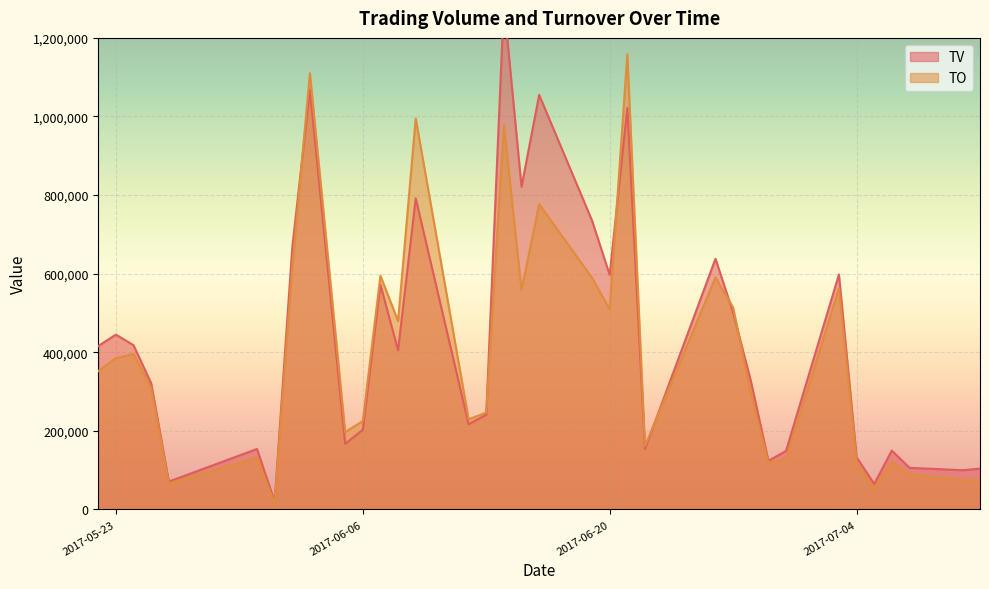

What is the difference between the TV values at 2017-05-31 and 2017-06-08?

251000